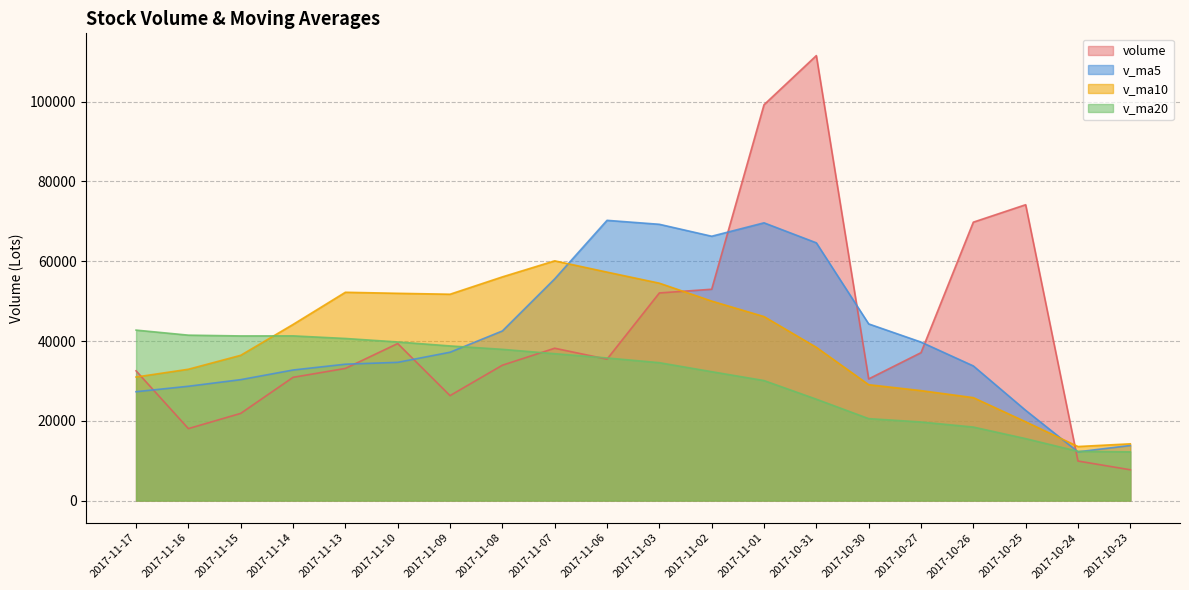

Reading left to right, extract all data points from this chart.

volume: 32528.3	18040.2	21860.8	30898.4	33133.1	39371.9	26313.8	33938.4	38194.2	35451.8	52052.9	52983.8	99239.1	111565.8	30497.4	37080.1	69801.1	74176.3	9913.7	7722.7
v_ma5: 27292.2	28660.9	30315.6	32731.1	34190.3	34654.0	37190.2	42524.2	55584.4	70258.7	69267.8	66273.2	69636.7	64624.2	44293.7	39738.8	33758.9	22626.1	12221.0	13811.4
v_ma10: 30973.1	32925.6	36419.9	44157.8	52224.5	51960.9	51731.7	56080.5	60104.3	57276.2	54503.3	50016.1	46131.4	38422.6	29052.5	27569.8	25805.4	19751.8	13549.5	14227.4
v_ma20: 42738.2	41470.8	41275.7	41290.2	40638.5	39765.3	38768.6	37916.1	36826.9	35751.8	34570.5	32313.0	30087.8	25415.6	20544.1	19702.7	18429.0	15530.0	12340.6	12208.0